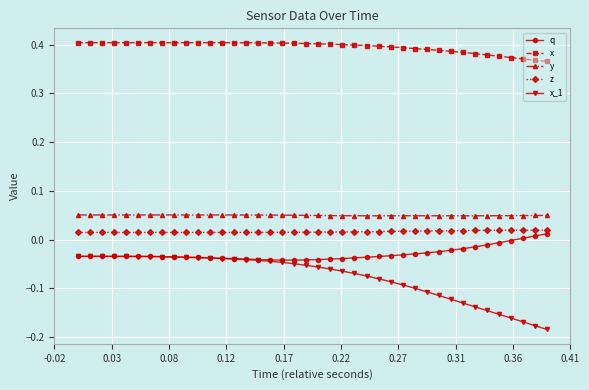

True or false: x has more than 0 points higher than both neighbors.

True